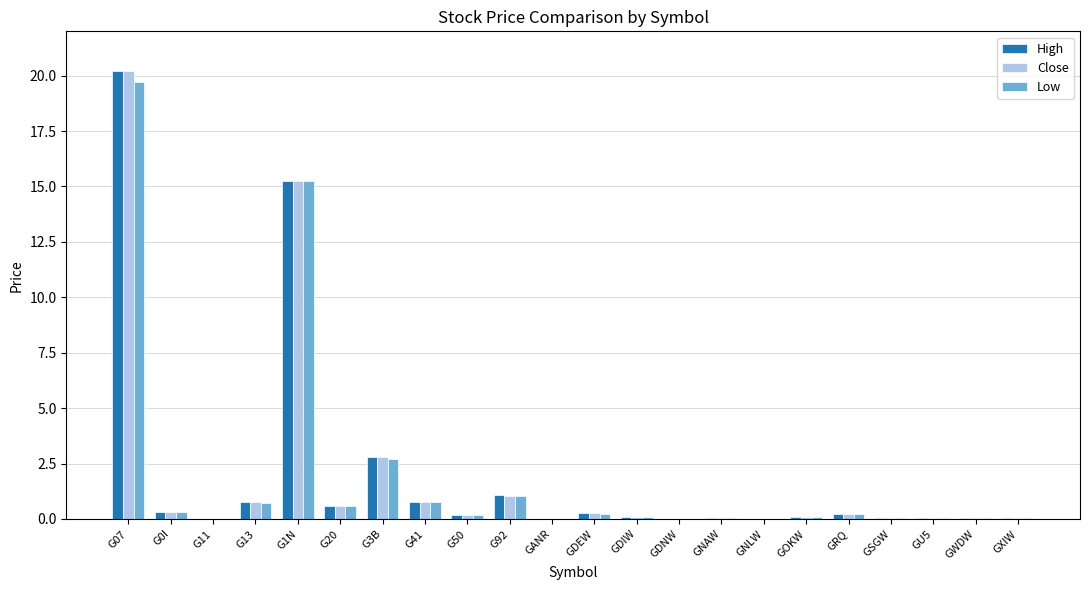

Are the bars grouped side by side (vs. stacked)?

Yes